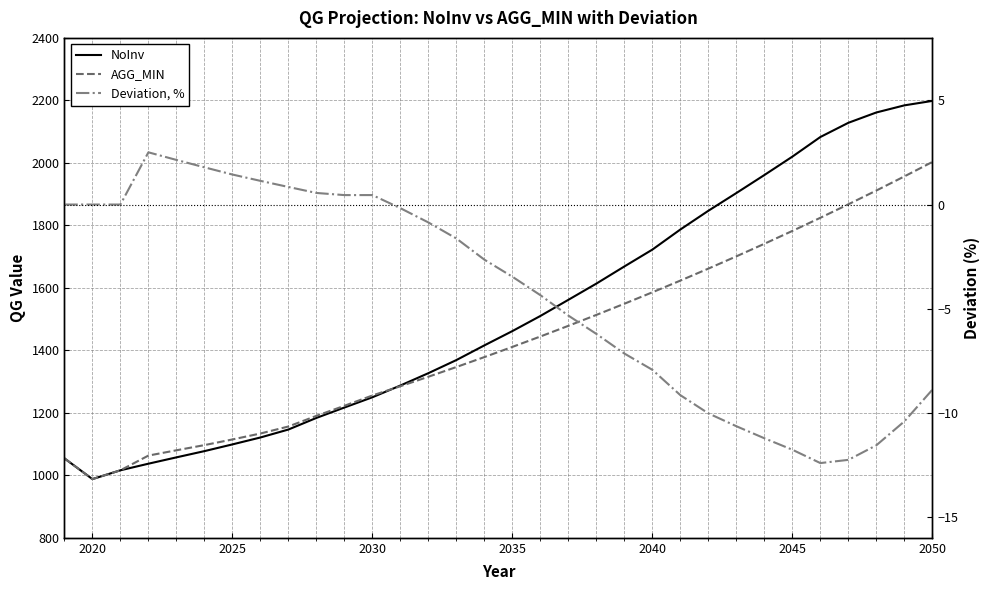

Reading left to right, transcribe all the data shown in this chart.

NoInv: 1054.3	987.9	1016.0	1037.2	1057.5	1077.4	1098.9	1121.1	1146.5	1183.7	1217.0	1249.8	1287.4	1326.9	1368.9	1415.9	1461.6	1510.0	1561.7	1613.6	1668.5	1722.4	1786.7	1846.7	1903.4	1961.1	2019.9	2082.8	2128.2	2161.3	2184.1	2198.3
AGG_MIN: 1054.3	987.9	1016.0	1063.2	1080.1	1096.7	1114.8	1133.8	1156.2	1190.3	1222.5	1255.5	1285.1	1315.5	1346.6	1378.4	1411.0	1444.3	1478.4	1513.4	1549.1	1585.7	1623.2	1661.6	1700.8	1741.0	1782.2	1824.3	1867.4	1911.5	1956.7	2002.9
Deviation, %: 0.0	0.0	0.0	2.5	2.1	1.8	1.4	1.1	0.8	0.6	0.5	0.5	-0.2	-0.9	-1.6	-2.6	-3.5	-4.4	-5.3	-6.2	-7.2	-7.9	-9.2	-10.0	-10.6	-11.2	-11.8	-12.4	-12.3	-11.6	-10.4	-8.9